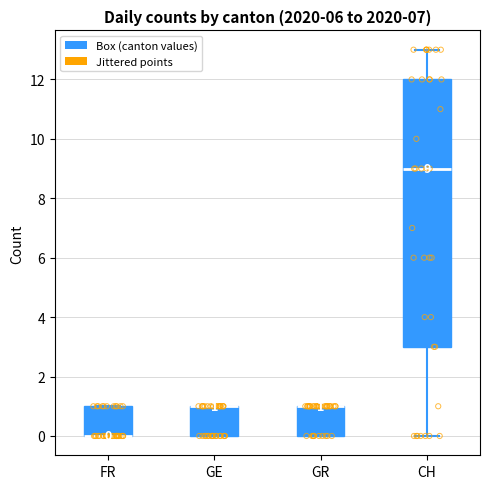

Which box is the tallest, from its lower edge to its upper edge?

CH